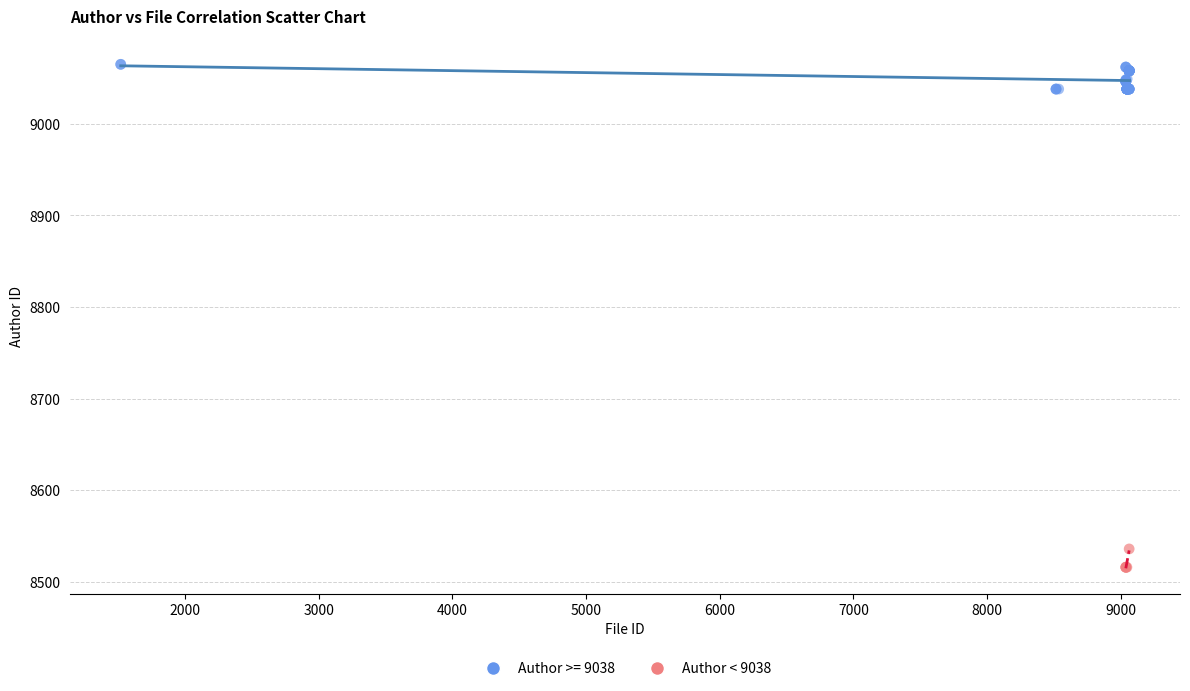

Which series has the largest Y range (max minus min)?

Author >= 9038